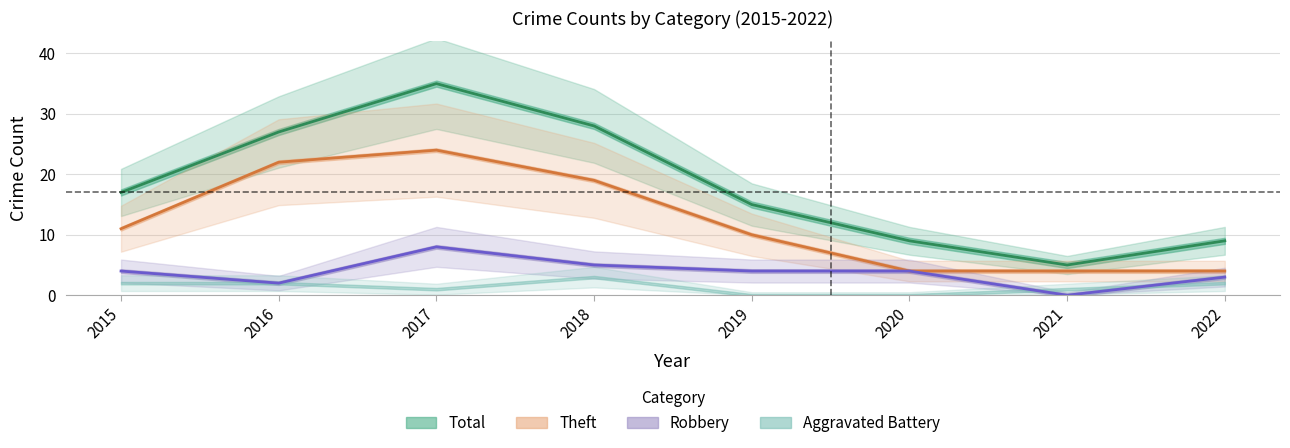

How many Theft values are between 4 and 22?

7